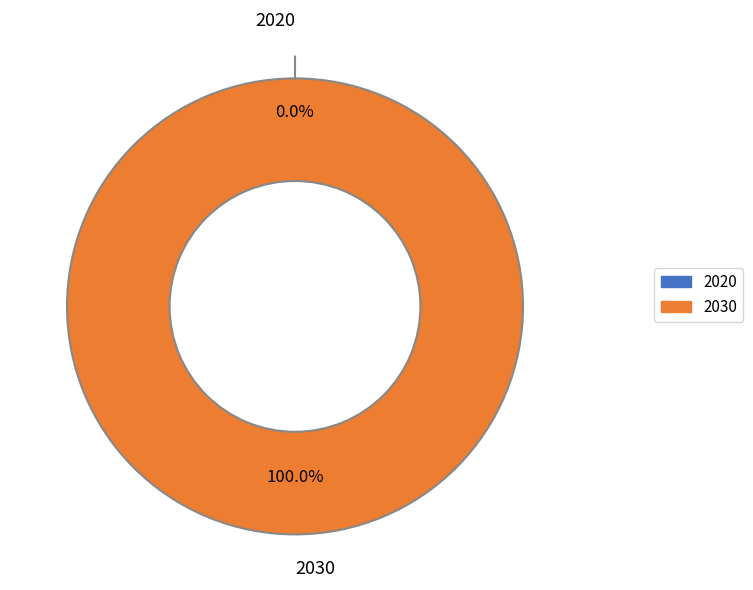

To the nearest percent, what is the difference between the largest and smallest slice percentages?

100%